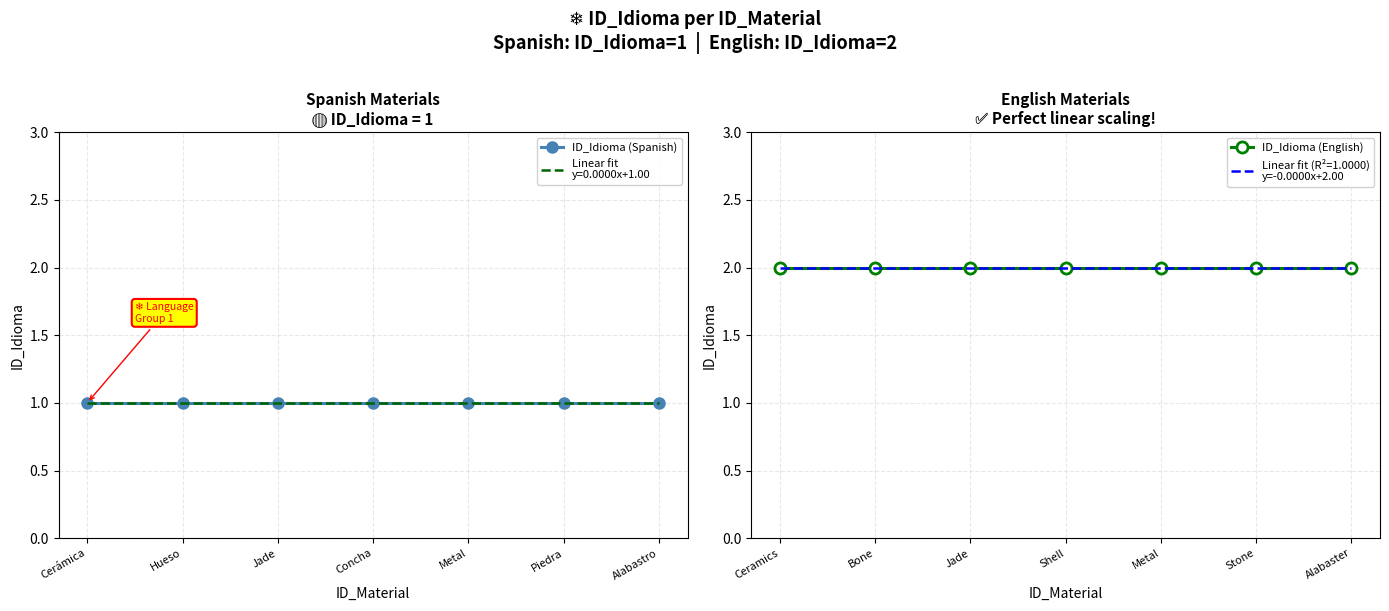

At how many categories does at least one series exceed 1?

7